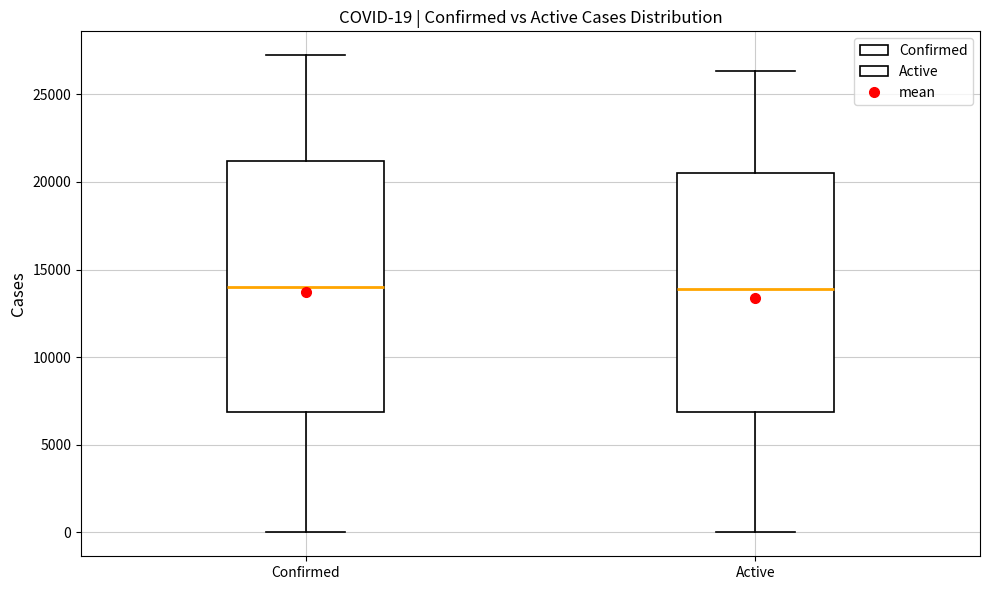

Which box is the tallest, from its lower edge to its upper edge?

Confirmed